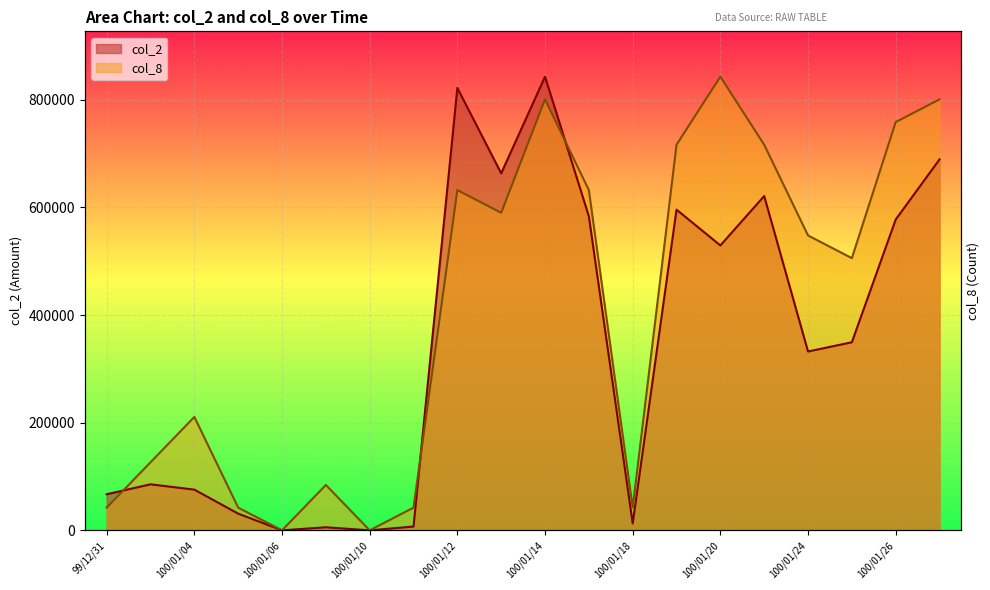

How many intersections are there between col_8 and col_2?

3